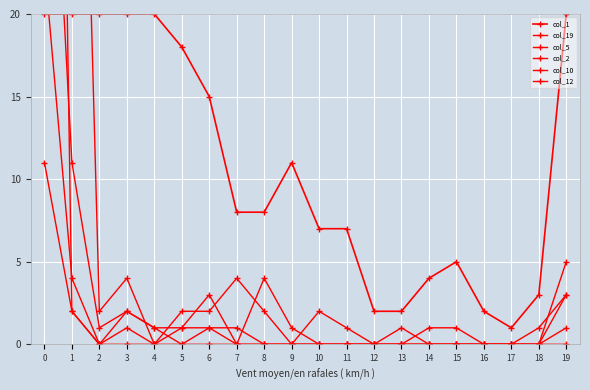

What is the difference between the highest and lowest values at 8?

8